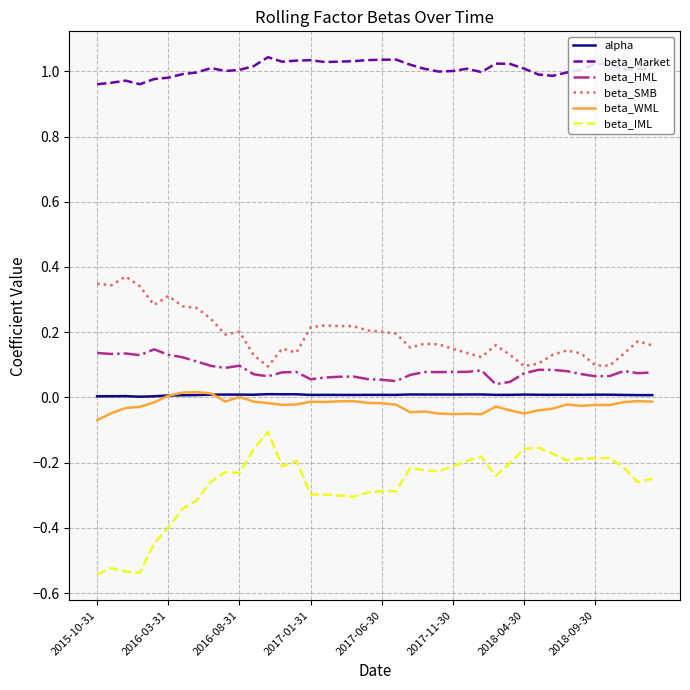

True or false: beta_Market and alpha cross at least once.

False